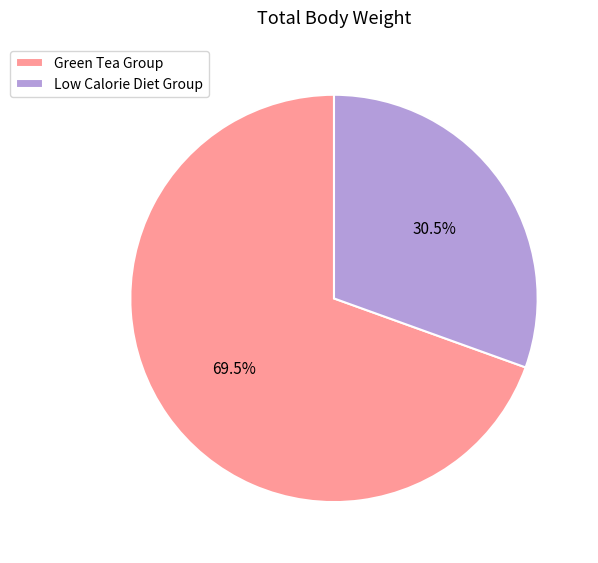

How many slices are in this pie chart?

2